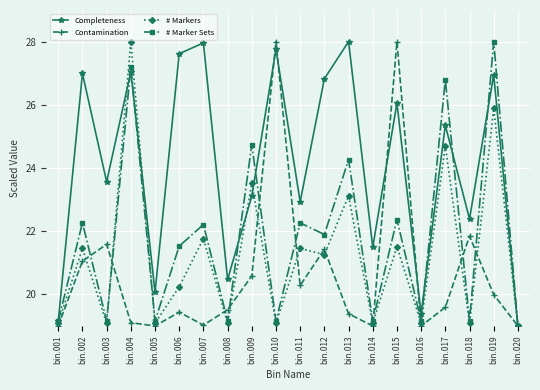

True or false: # Marker Sets and Contamination intersect in this chart.

True